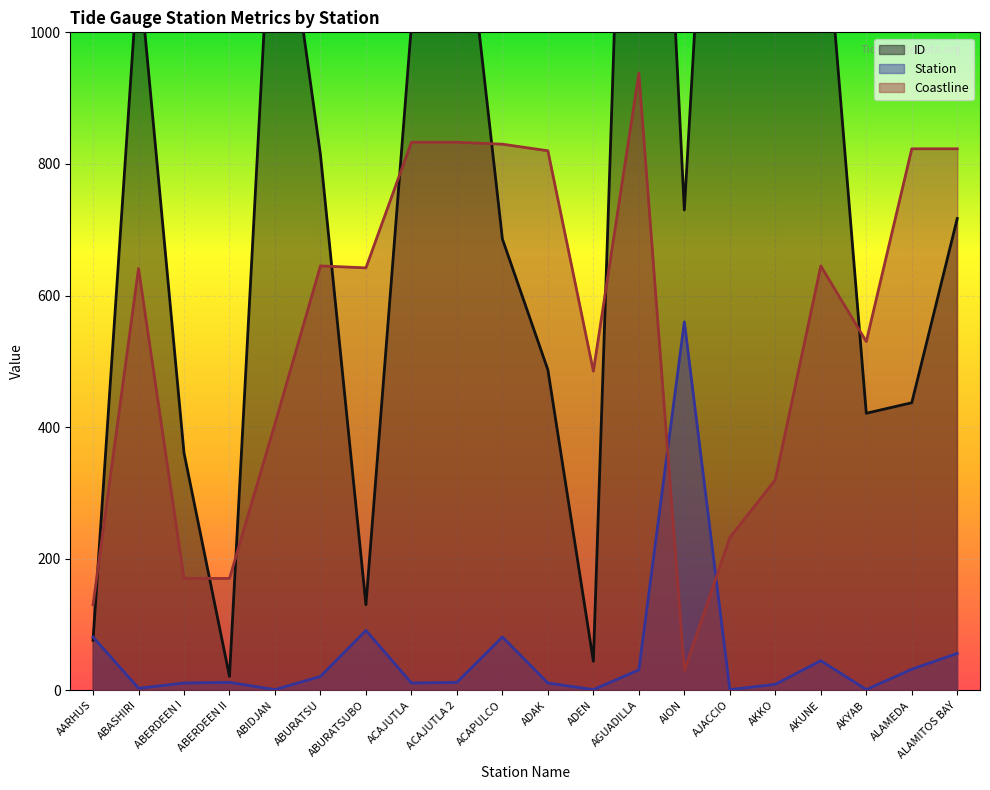

Which series ends up on top after the final intersection of Coastline and ID?

Coastline